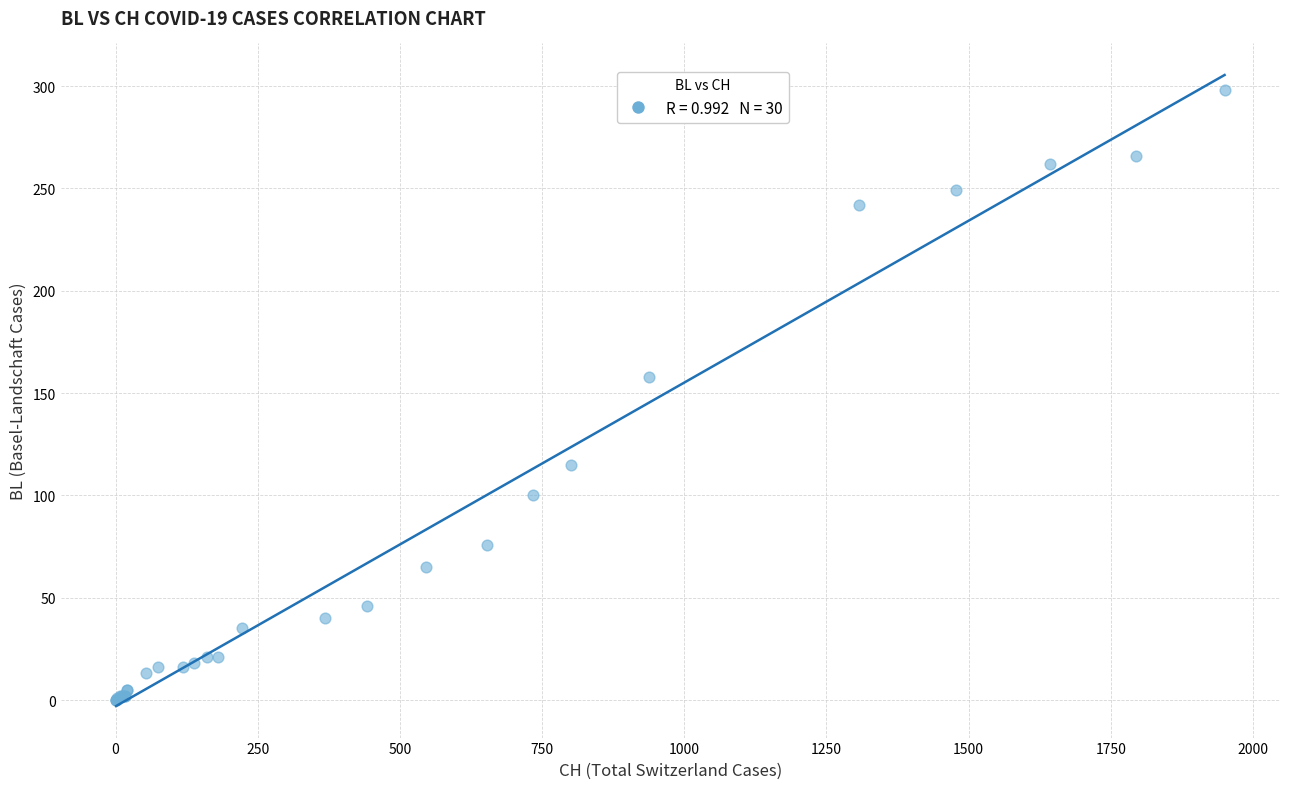

What Y value in the scatter plot is closest to 149?

158